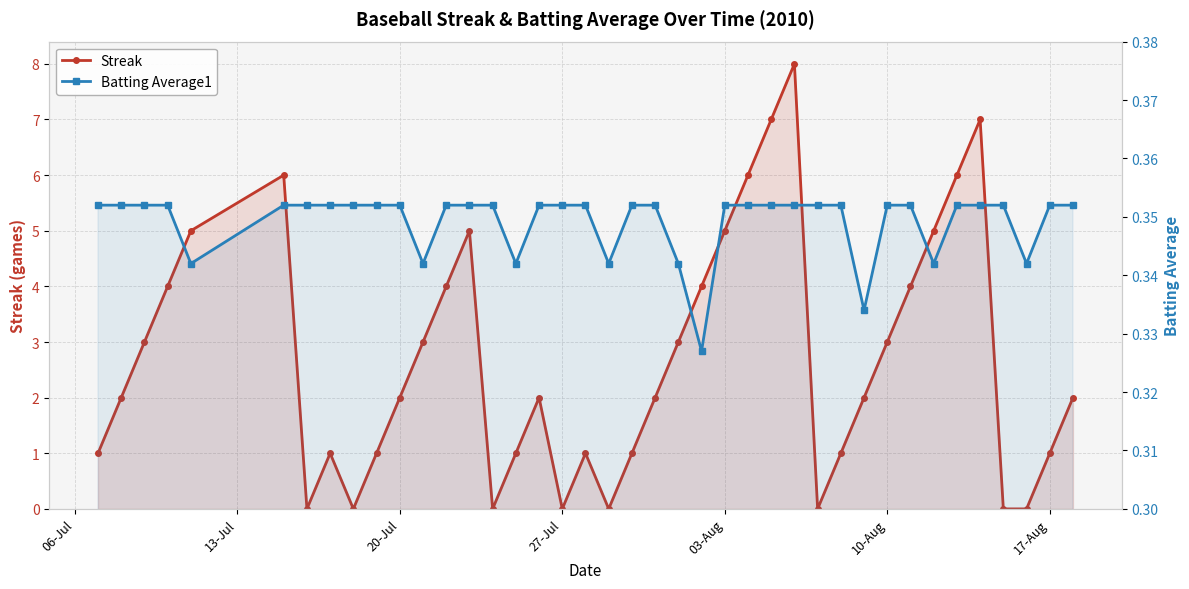

Does the chart display data point markers on the line(s)?

Yes